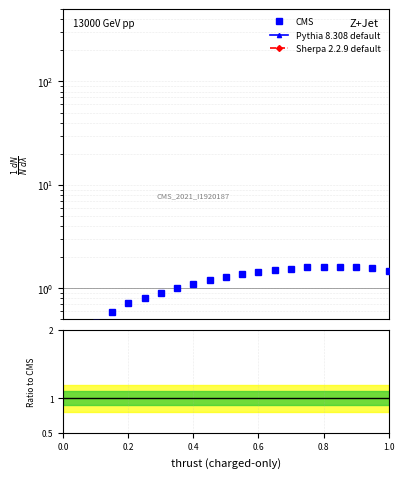

True or false: Pythia 8.308 default has a value of 0.0 at 0.4.

False